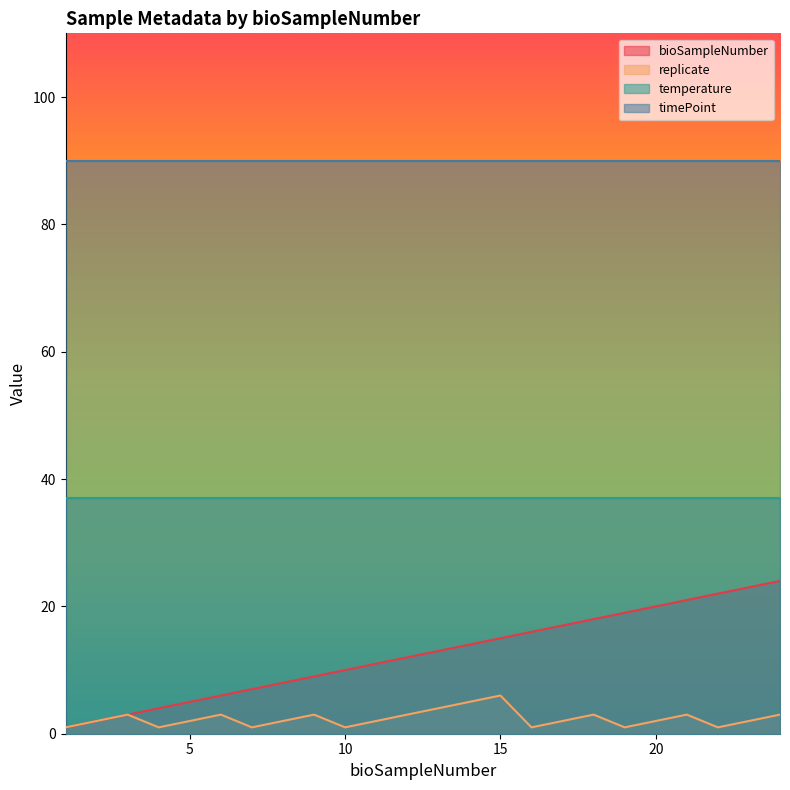

What value does the bioSampleNumber series have at 12?

12